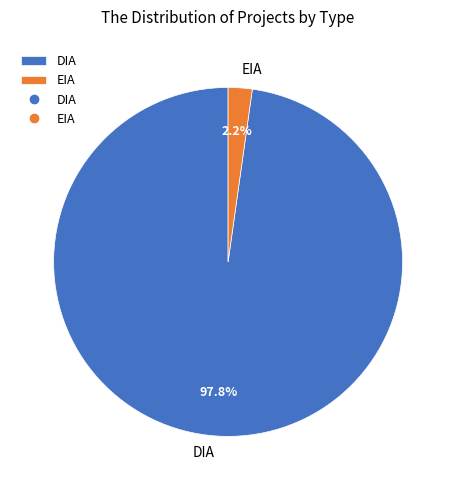

Rank the categories by value from lowest to highest.

EIA, DIA